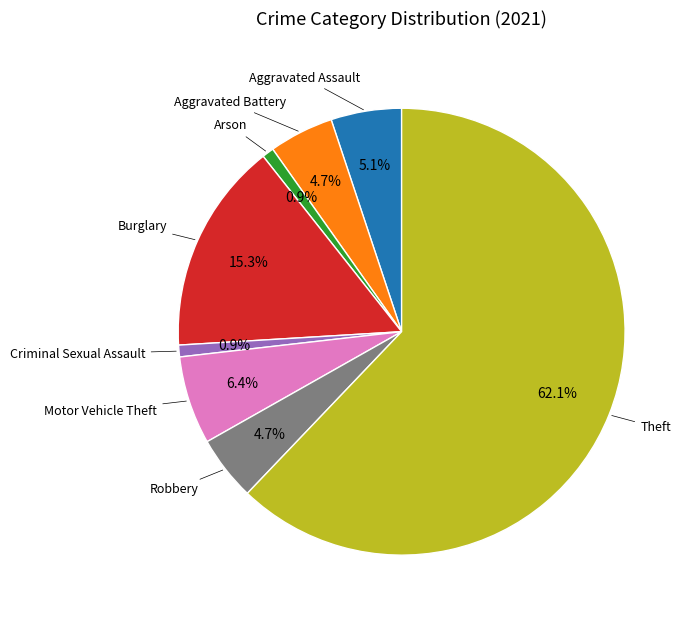

Does any single category account for the majority?

Yes